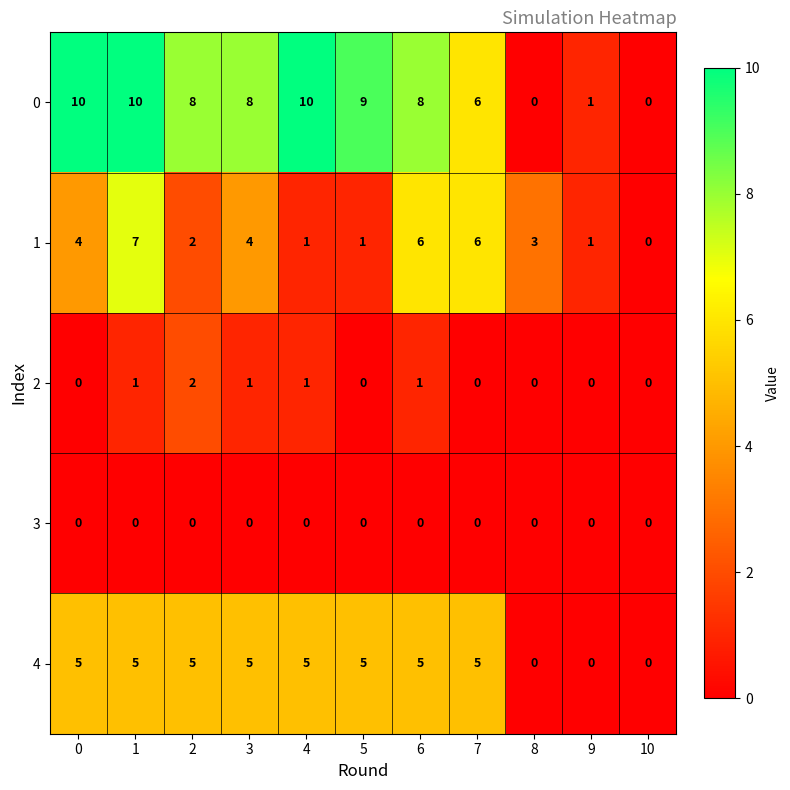

Between 6 and 10, which series saw the biggest shift?

0